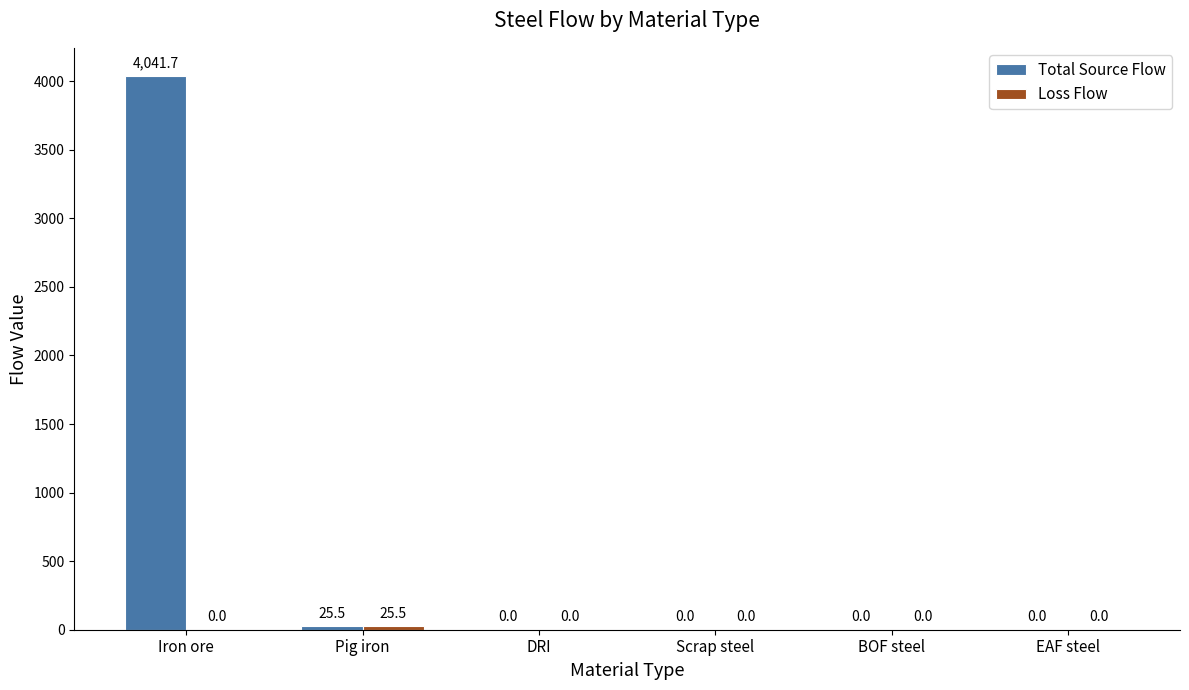

The value of Total Source Flow at Pig iron is 25.5. True or false?

True